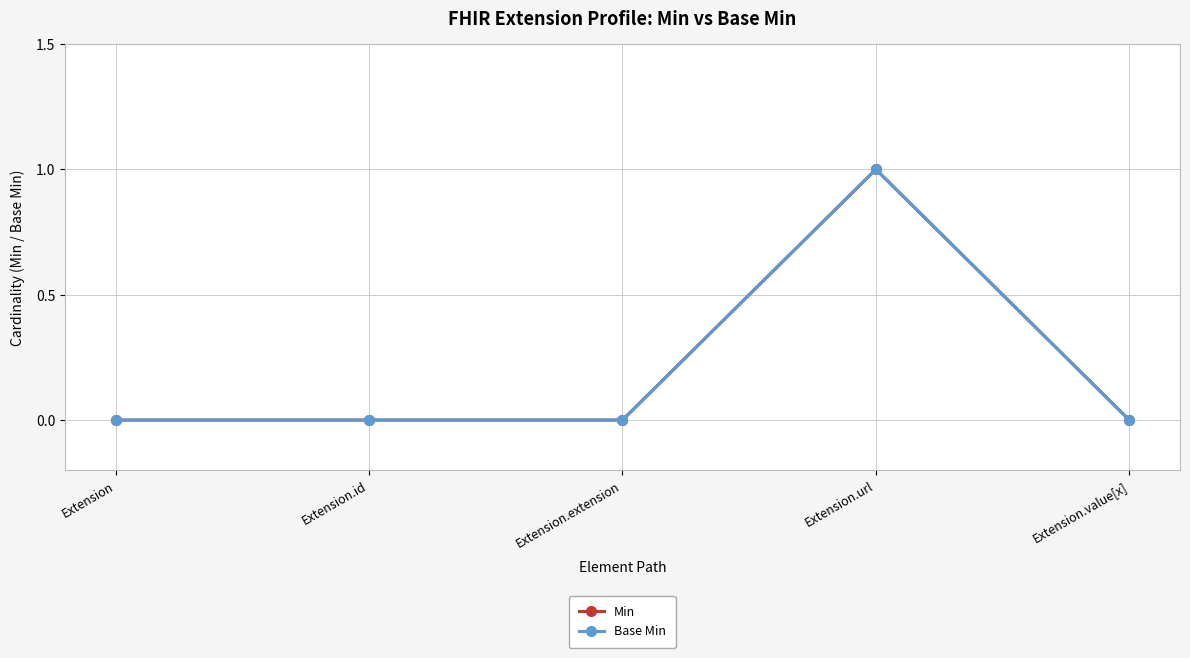

The value of Base Min at Extension is 0. True or false?

True